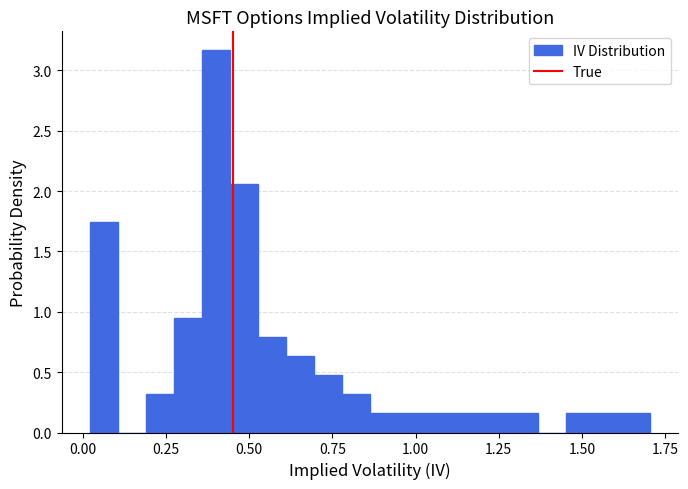

Read against the x-axis, roughly where is the centre of the tallest bar?

0.40